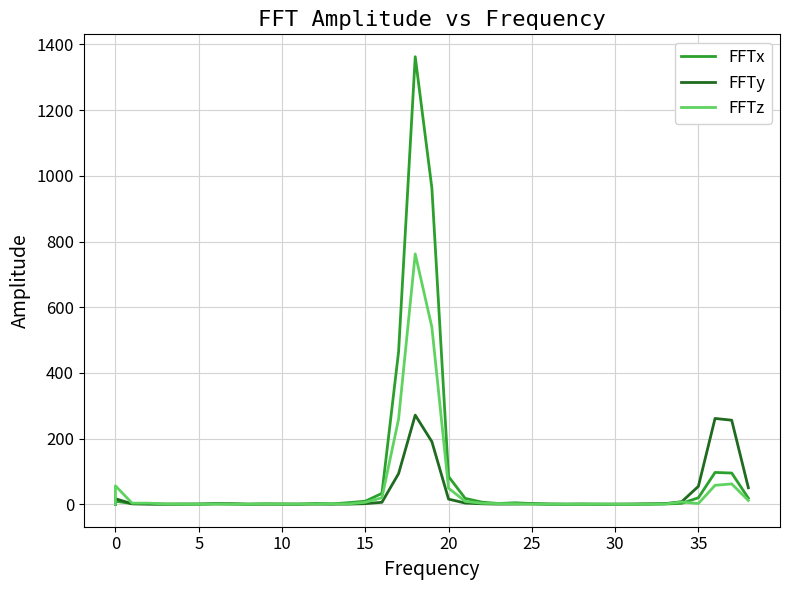

Reading right to left, what are all the values shown in this chart?

FFTx: 18.8	95.3	97.1	20.1	3.0	1.1	0.3	0.1	0.5	0.7	0.4	0.5	1.2	2.3	4.7	2.5	6.7	18.1	84.7	962.5	1362.8	464.4	33.4	9.5	5.1	1.4	2.5	0.2	1.0	0.9	0.3	1.7	2.0	0.9	1.0	0.7	1.6	2.1	9.7	0.0
FFTy: 50.5	256.2	261.5	54.8	8.0	2.1	1.7	1.0	0.4	0.2	0.8	0.4	0.4	1.2	0.9	0.7	1.7	3.9	16.0	190.7	271.6	93.5	6.2	2.1	0.6	0.6	0.6	0.8	0.4	1.0	0.5	1.1	1.5	0.5	0.3	0.3	0.6	1.5	17.2	0.0
FFTz: 11.8	62.2	58.0	2.4	7.2	1.1	1.1	0.2	0.3	0.7	0.5	0.5	0.5	0.8	1.9	2.3	3.3	9.0	49.2	539.2	762.5	259.6	20.0	6.2	1.6	1.6	1.0	1.0	0.9	1.5	0.6	0.2	0.9	0.4	0.6	1.0	3.6	3.6	56.4	0.0